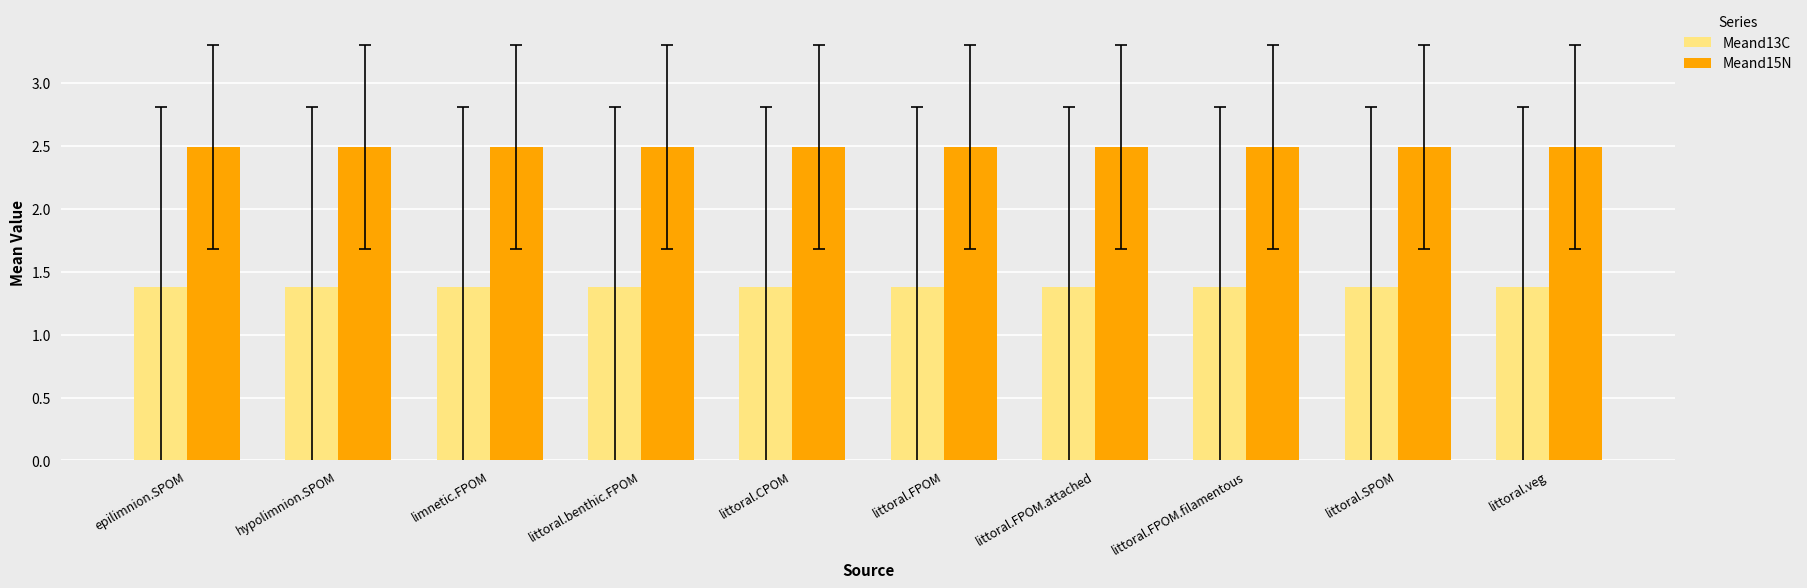

What is the maximum value shown in the chart?

2.5